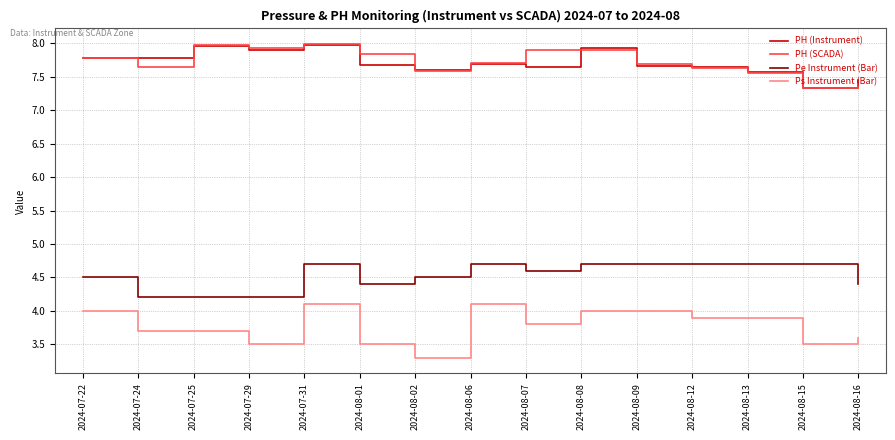

True or false: Ps Instrument (Bar) has more than 0 points higher than both neighbors.

True